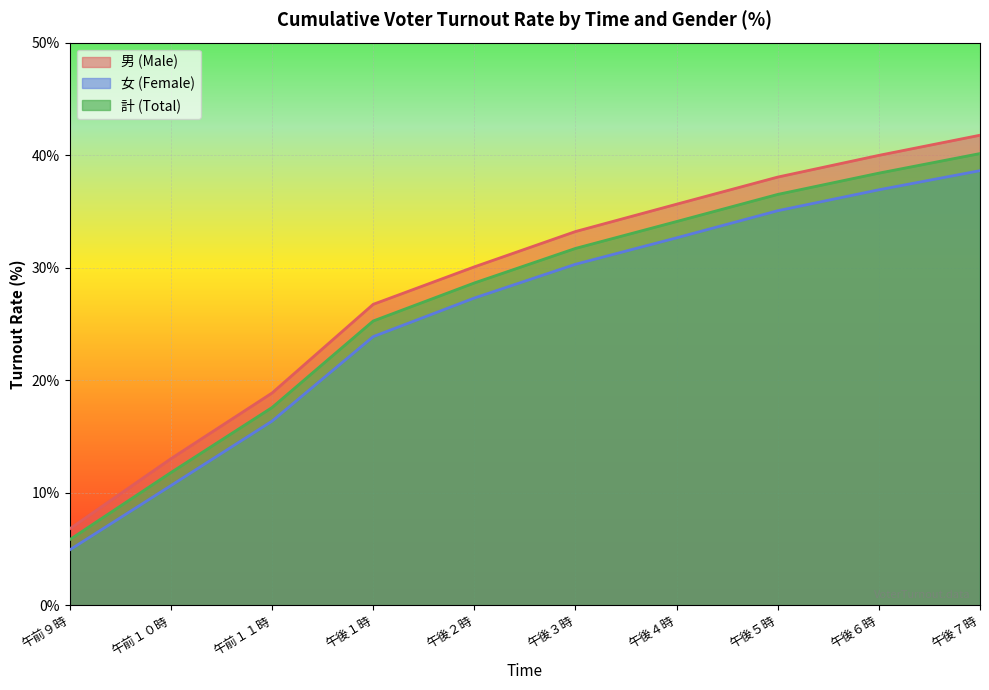

True or false: 男 (Male) has a value of 10.0 at 午後１時.

False